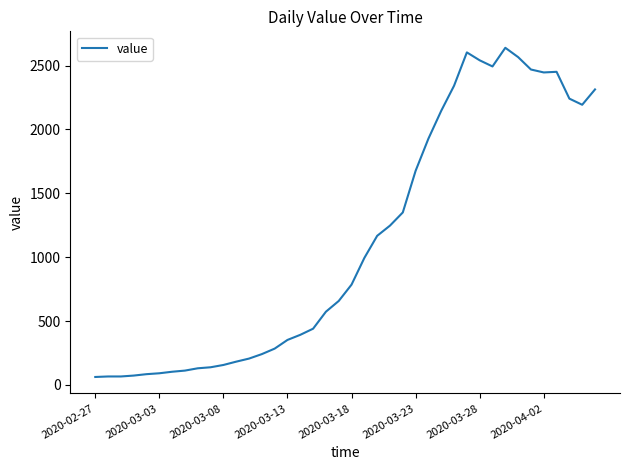

What is the greatest value displayed?

2639